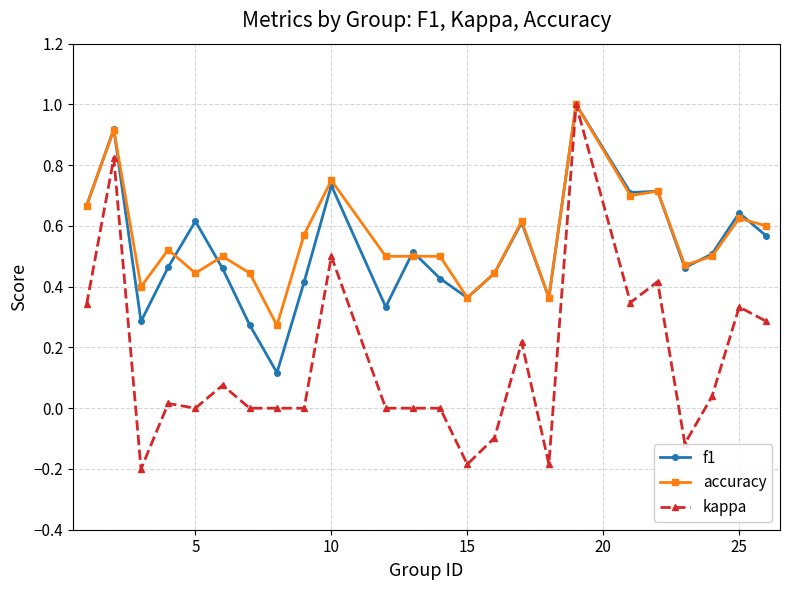

Is this an area chart (filled region under the line)?

No